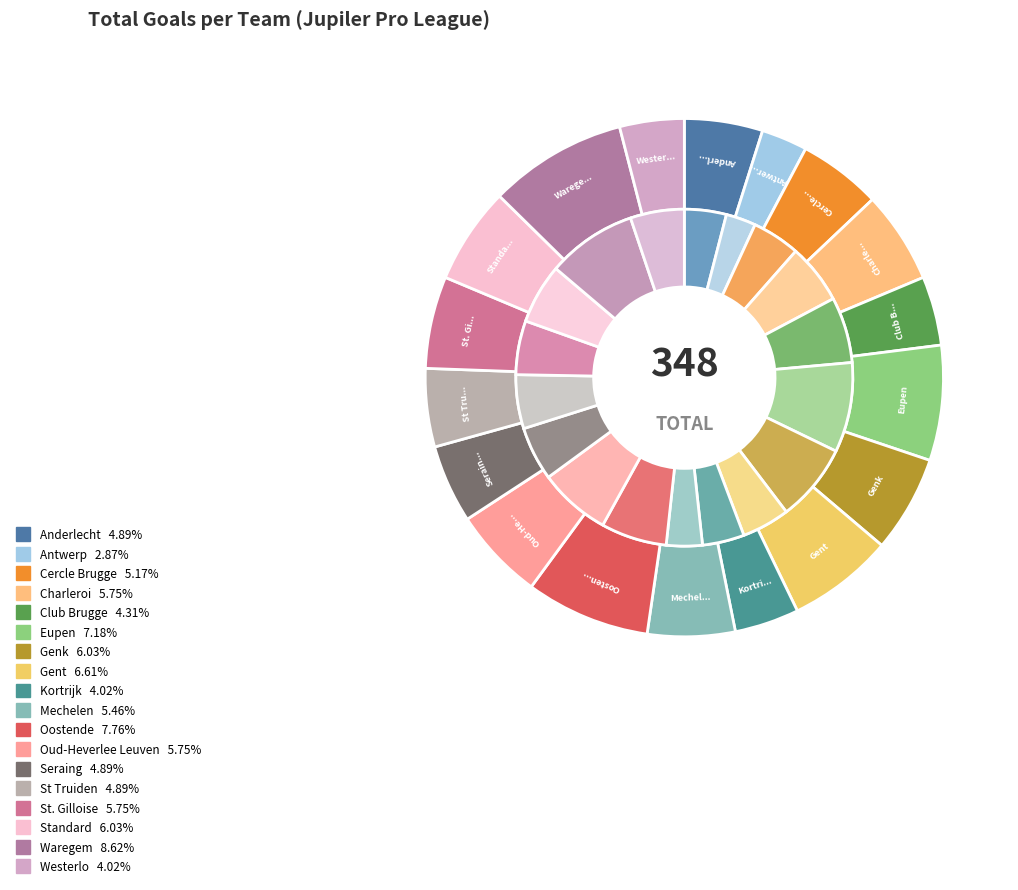

Is it true that St. Gilloise is 6% of the pie?

True